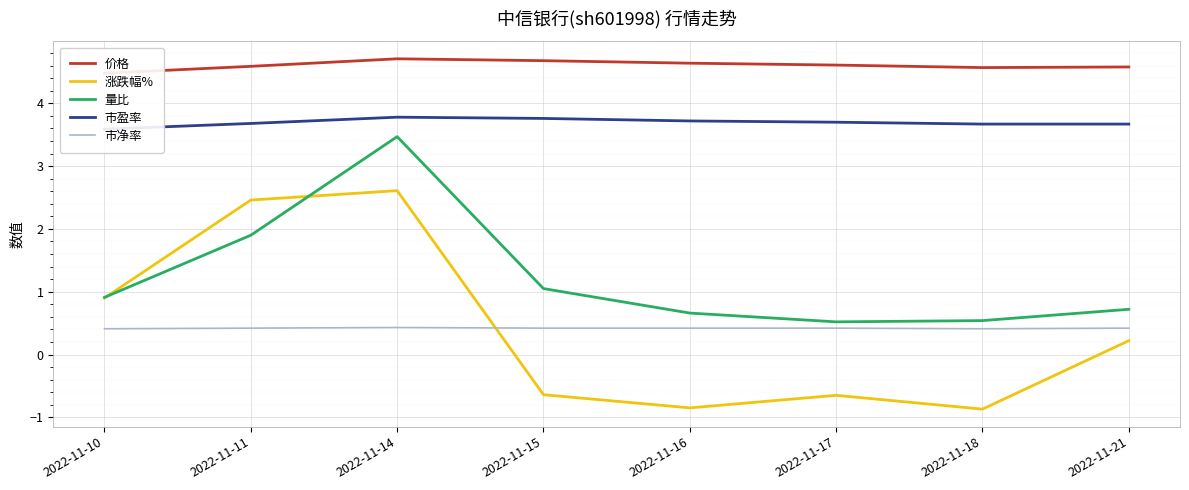

The 市净率 series shows 0.4 at 2022-11-10. True or false?

True